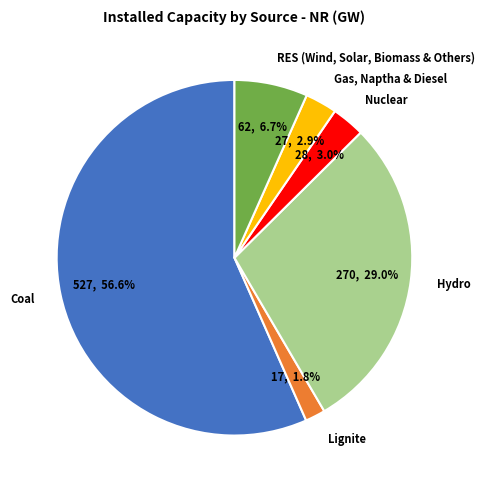

Which has a higher value, Hydro or Coal?

Coal